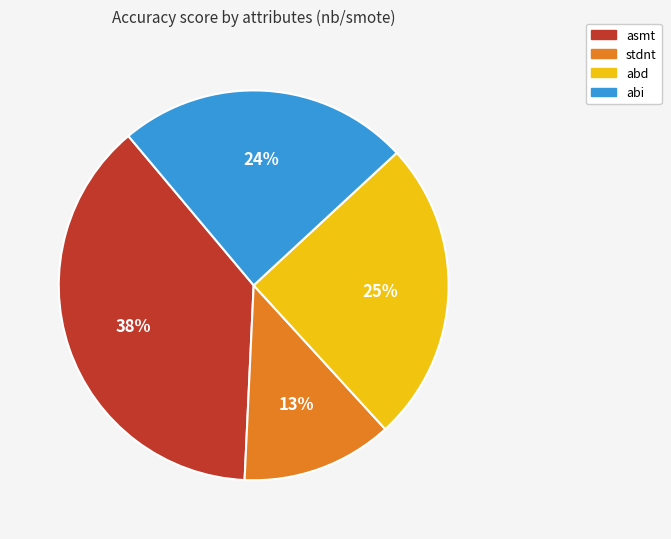

To the nearest percent, what percentage of the pie is abd?

25%